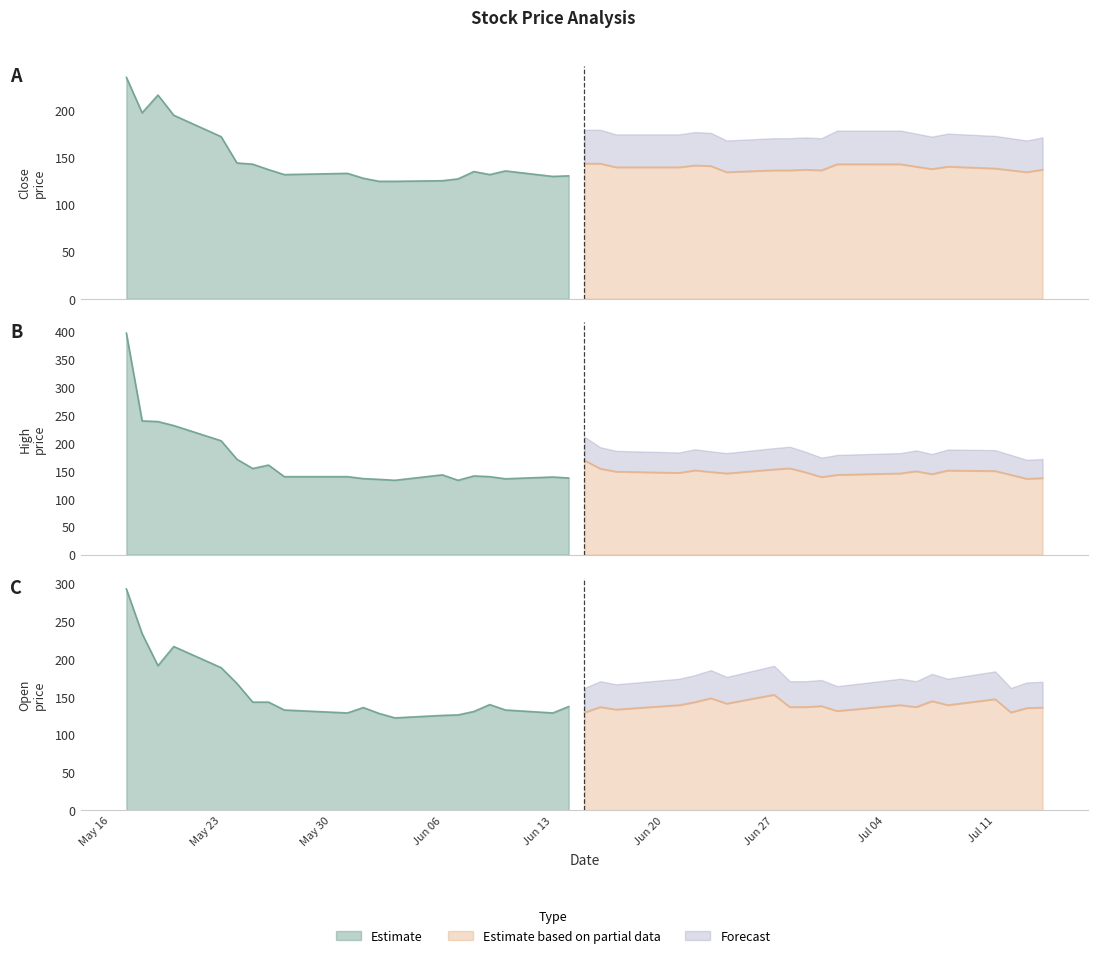

True or false: close and high cross at least once.

False